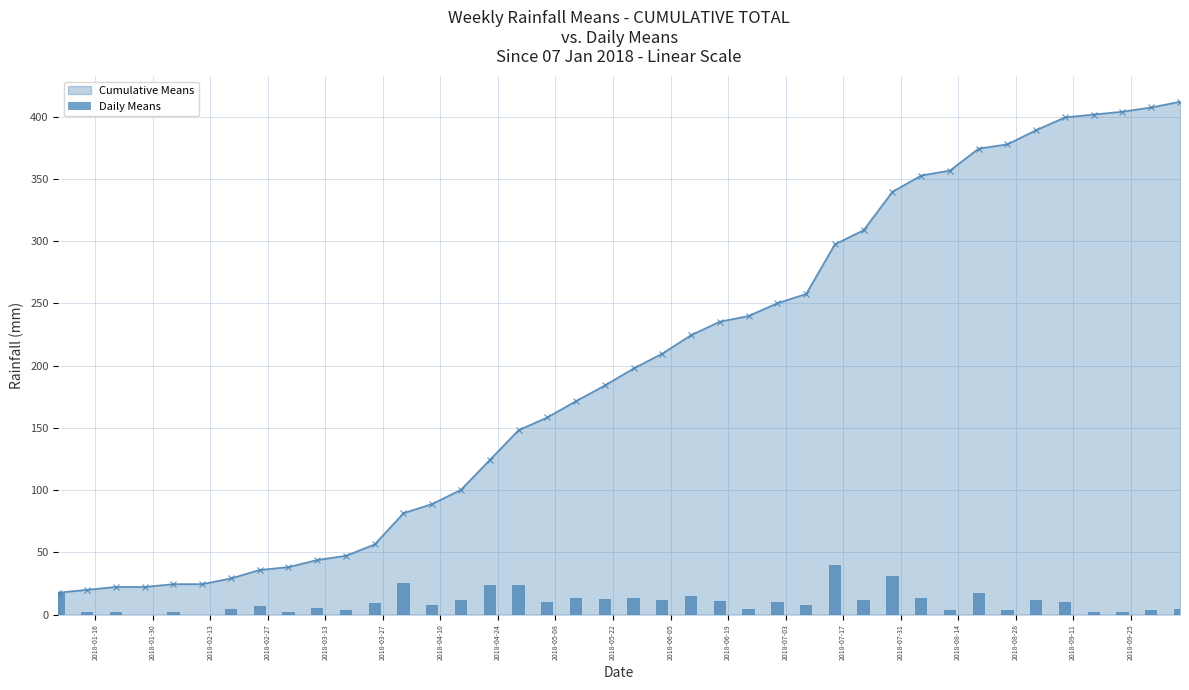

What is the value of the Cumulative Means point at the 13th from the left?

81.5